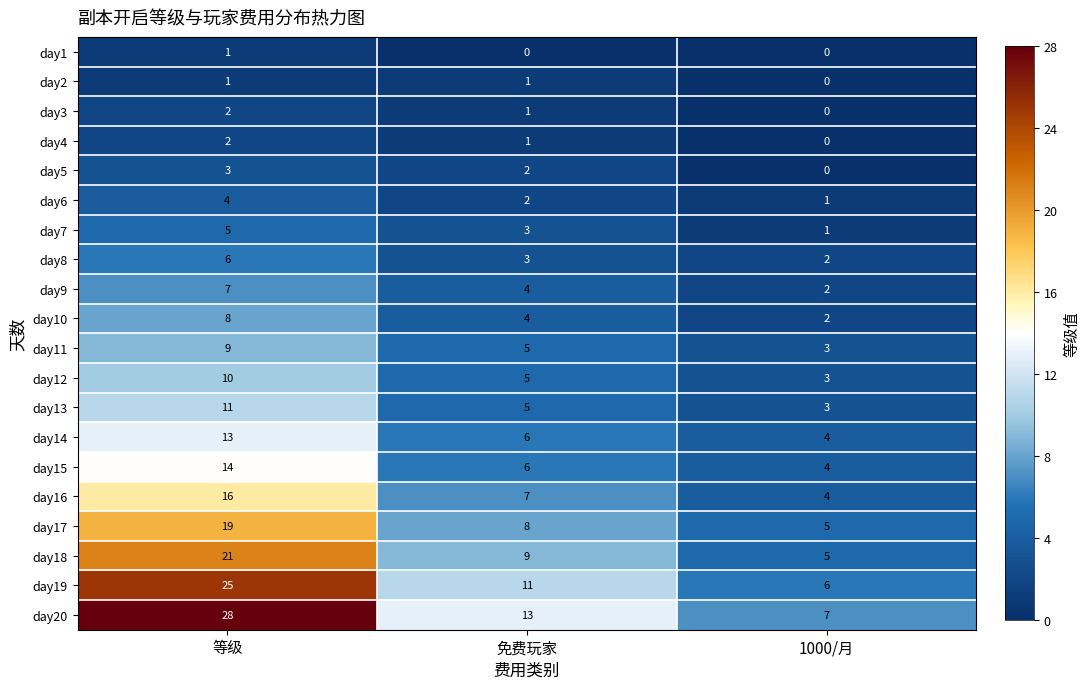

List the labels in order of day11 value, smallest first.

1000/月, 免费玩家, 等级